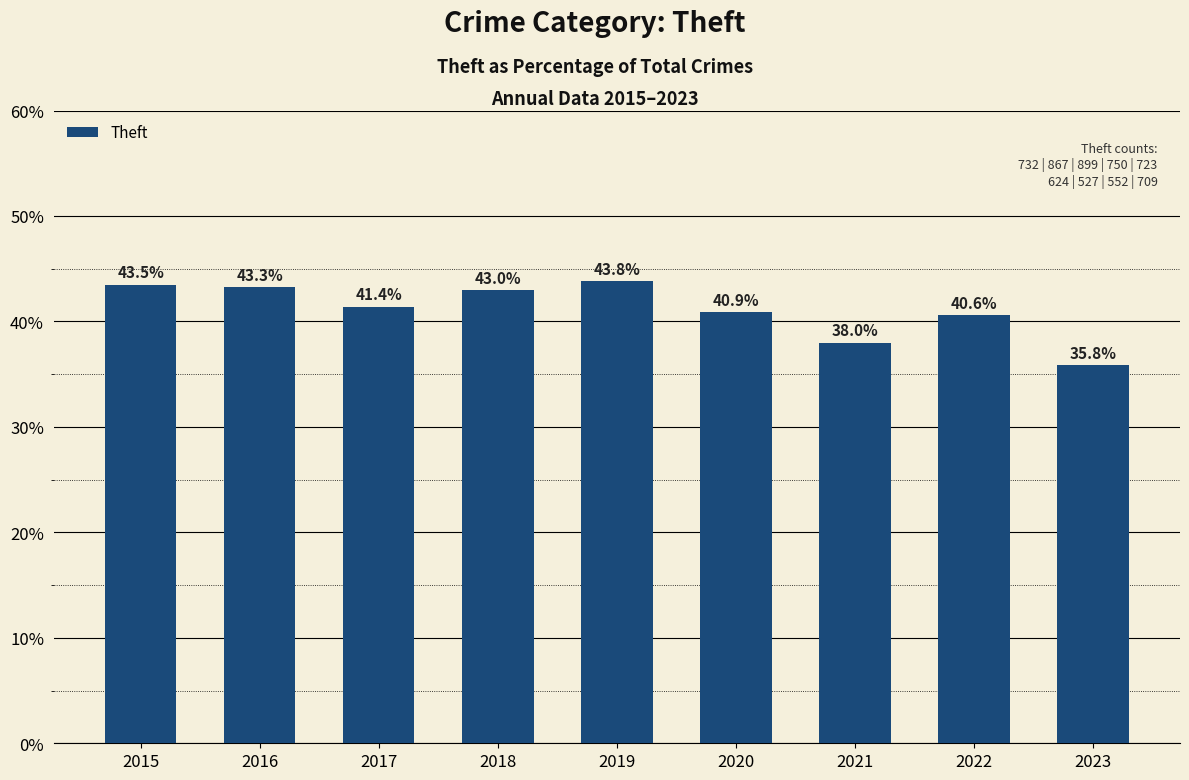

What is the value of the 7th bar from the left?

38.0